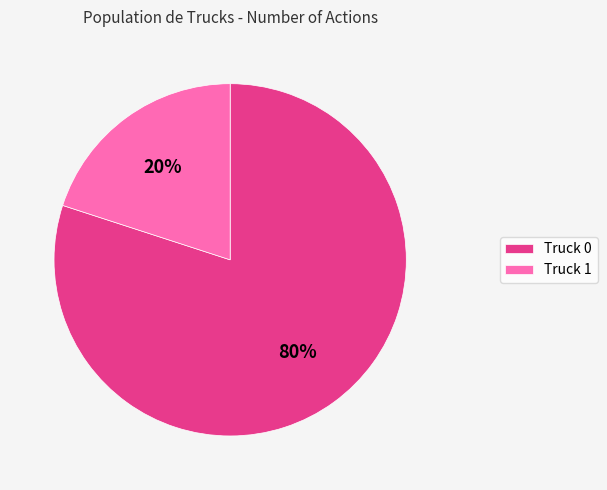

Count the number of slices in the pie.

2